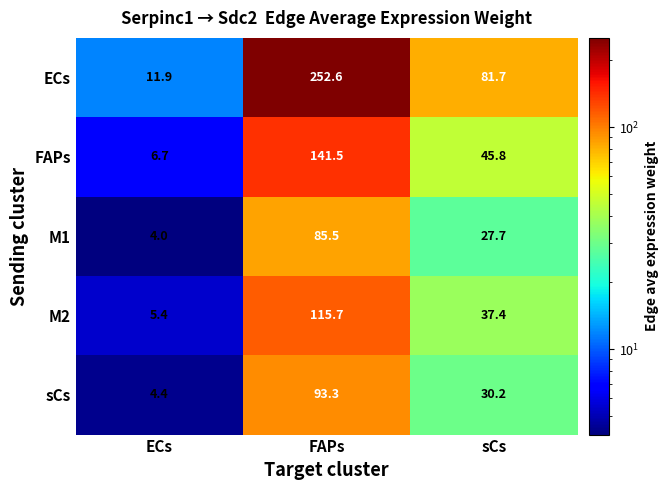

At how many categories does at least one series exceed 221?

1